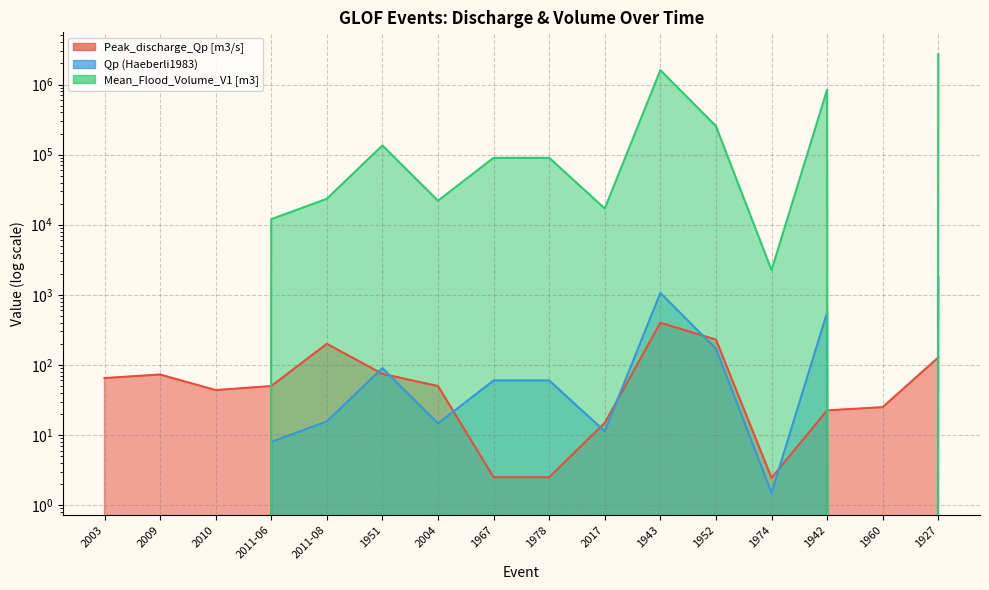

How many series are shown in this chart?

3